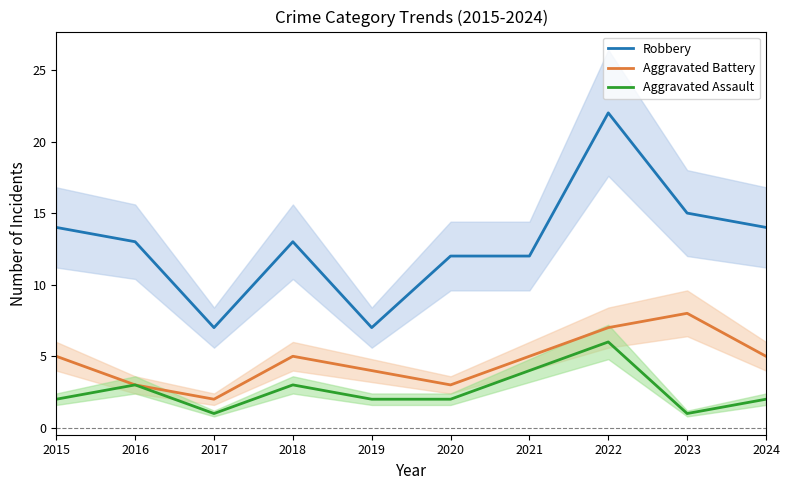

Between 2016 and 2019, which series saw the biggest shift?

Robbery